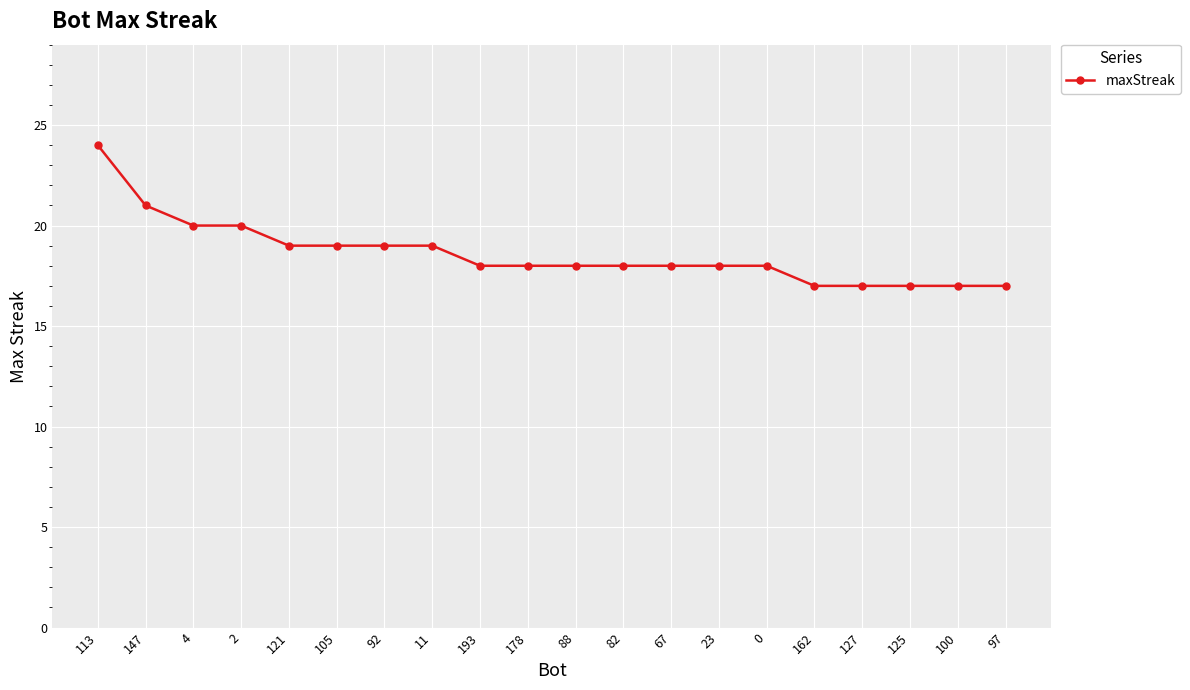

What is the ratio of the value at 23 to the value at 127?

1.1